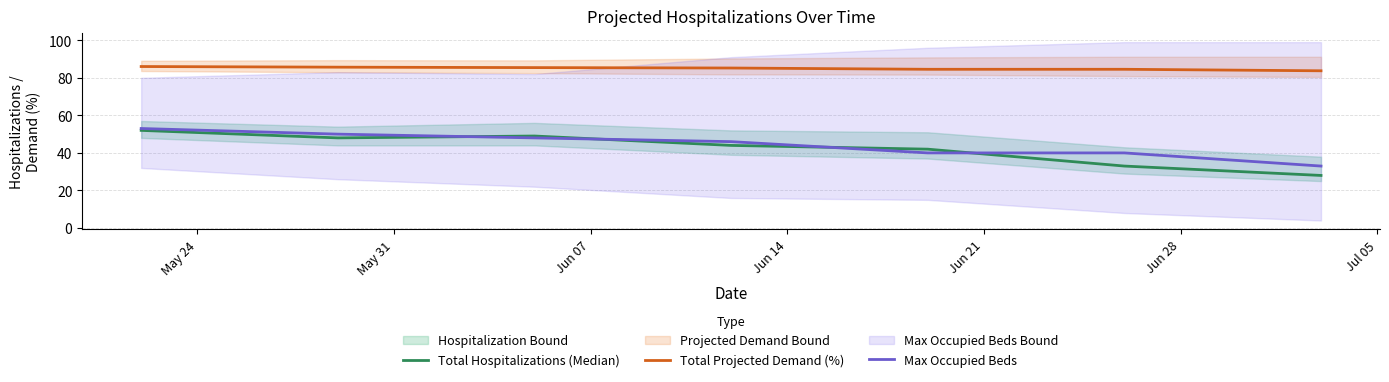

What is the lowest value of the Total Hospitalizations (Median) series?

28.0